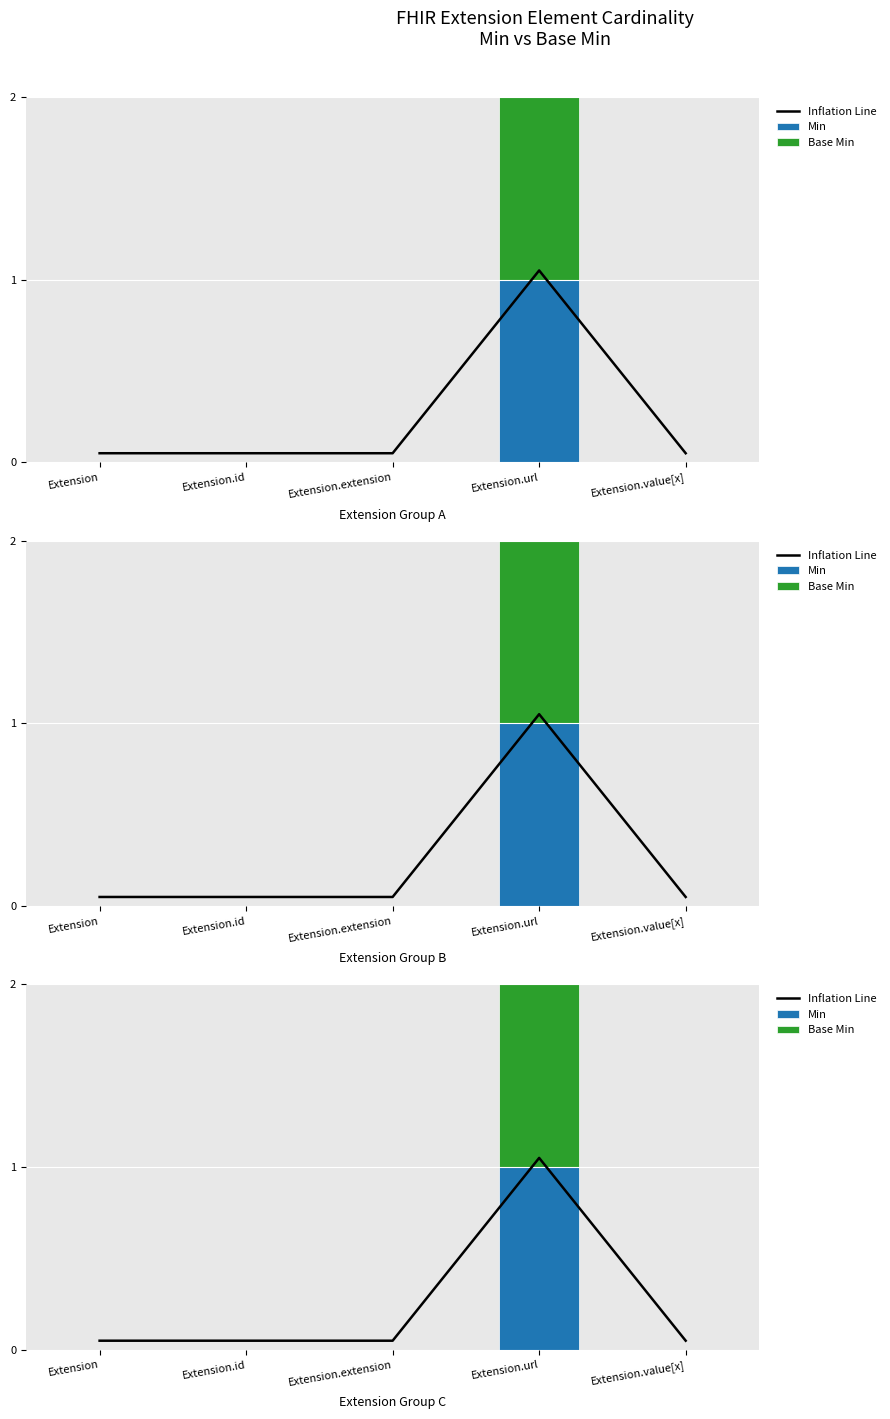

True or false: Inflation Line has a value of 0.1 at Extension.value[x].

True